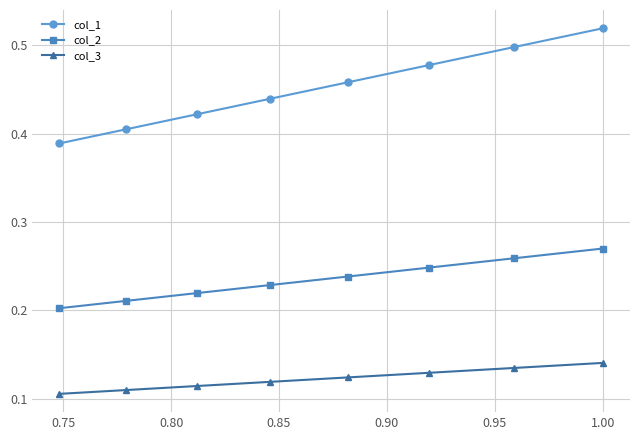

Which series has the largest total across all categories?

col_1